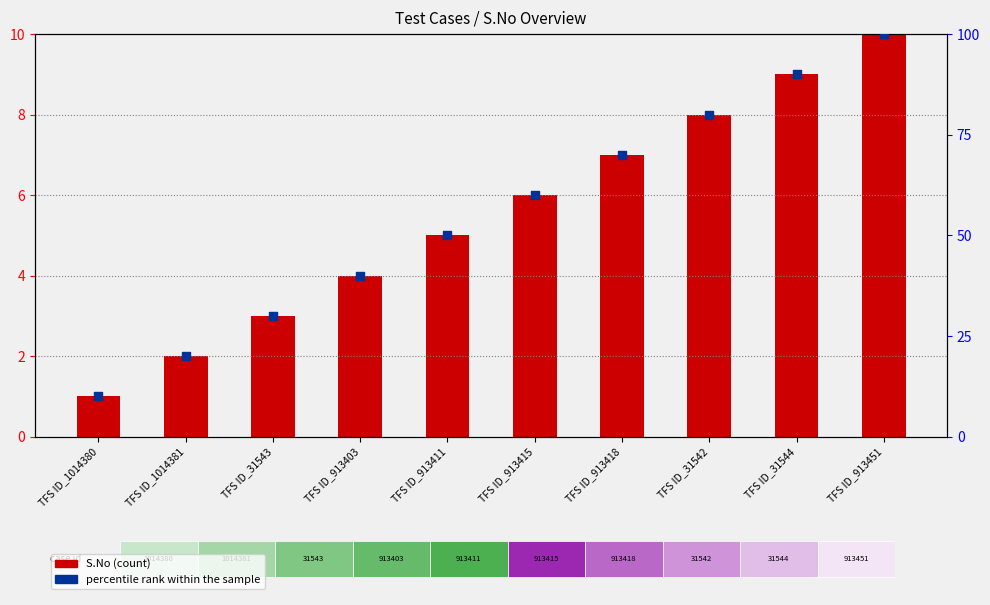

Which series contains the lowest Y value?

S.No (count)